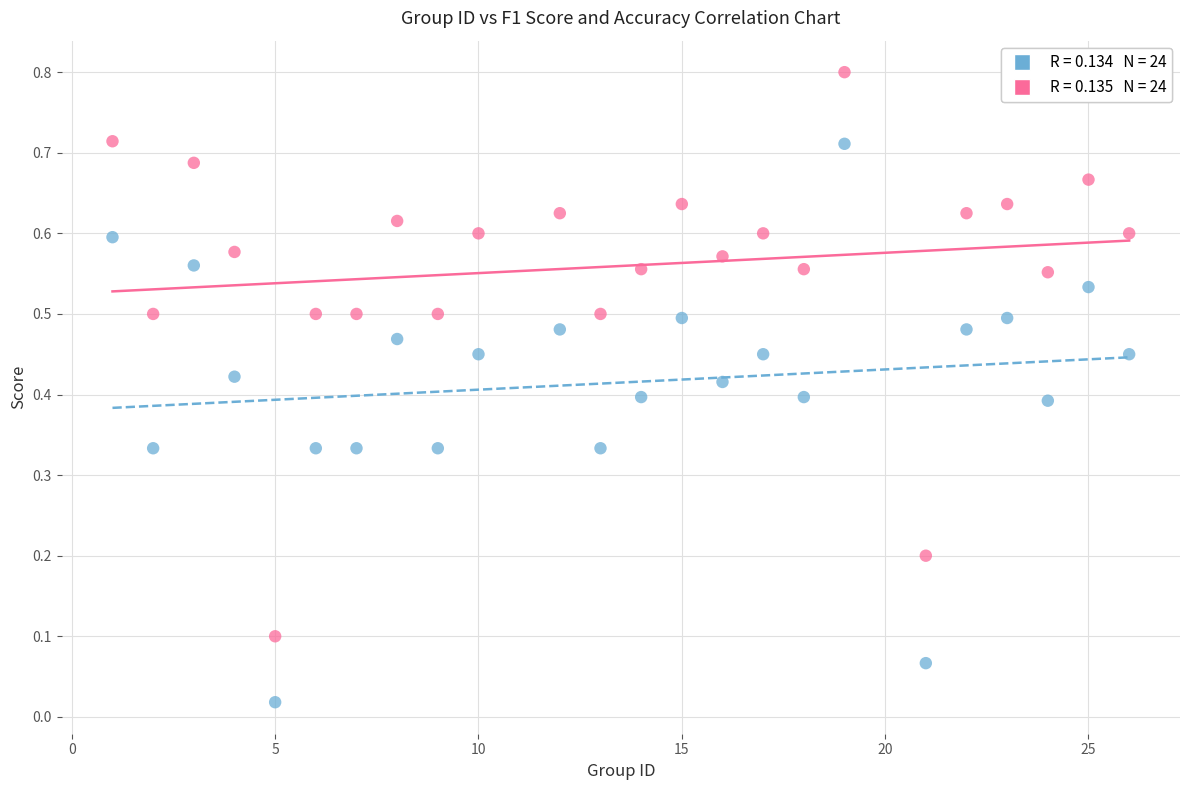

Across all data points, what is the range of Y values (max minus min)?

0.8